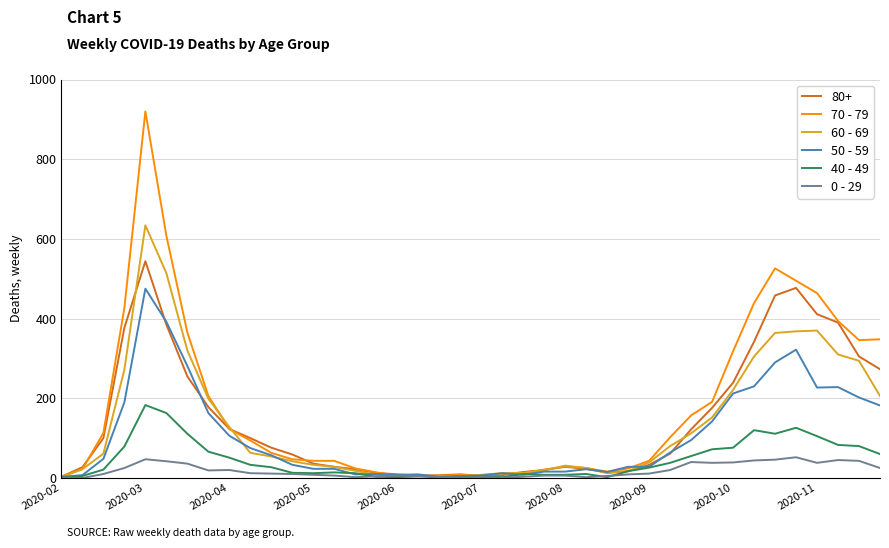

List the series in order of their peak value, lowest first.

0 - 29, 40 - 49, 50 - 59, 80+, 60 - 69, 70 - 79